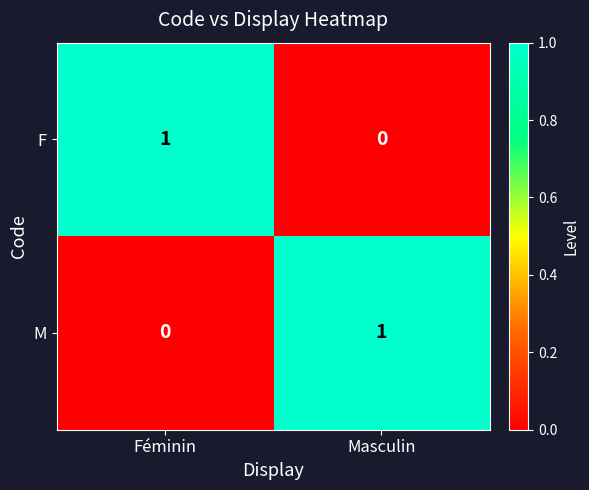

Rank the categories by F value from highest to lowest.

Féminin, Masculin